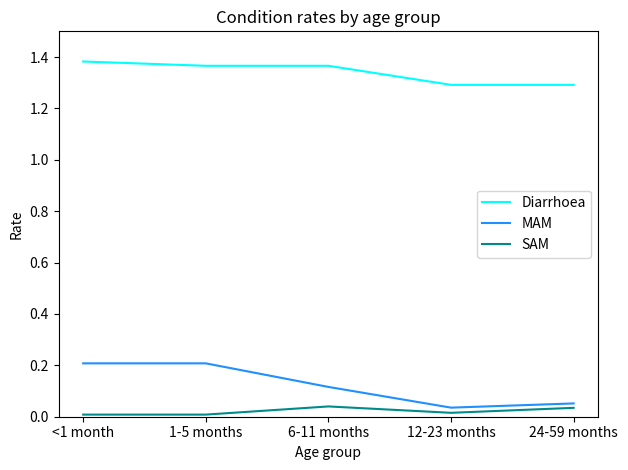

What are all the series names shown in the legend?

Diarrhoea, MAM, SAM